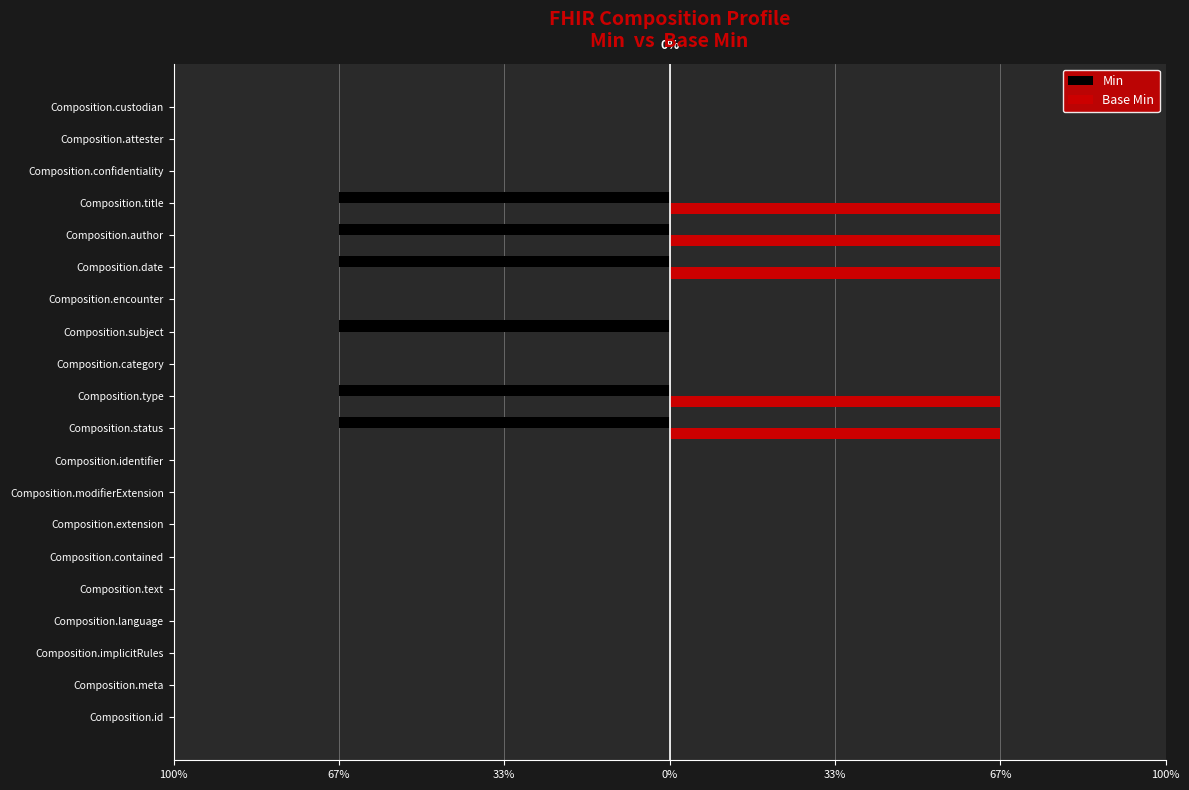

What are all the series names shown in the legend?

Min, Base Min